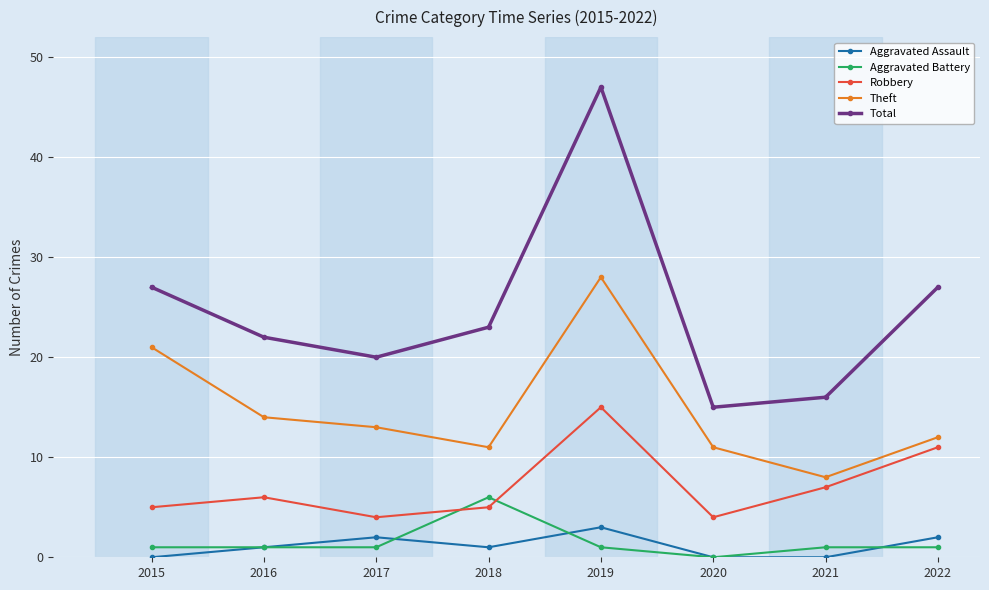

What is the minimum value for Theft?

8